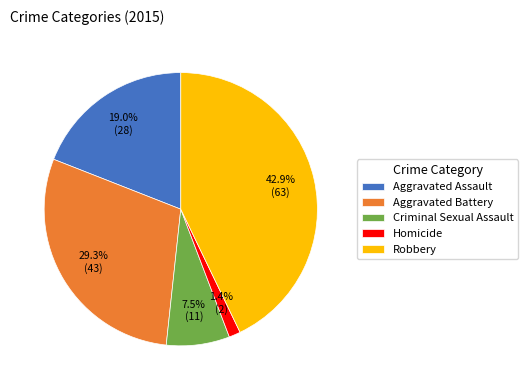

To the nearest percent, what is the average slice percentage?

20%